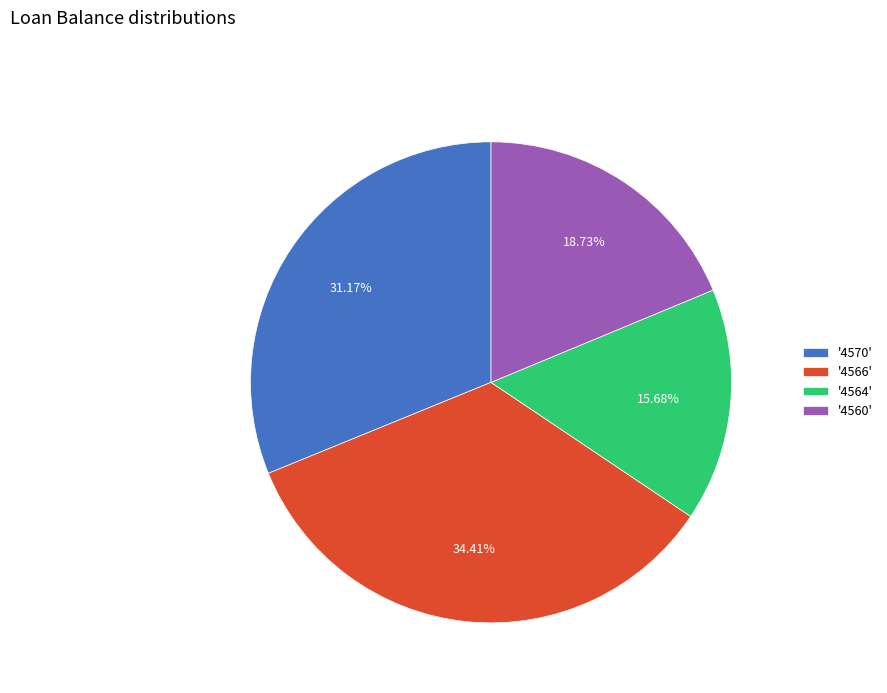

Which slice is the largest?

'4566'